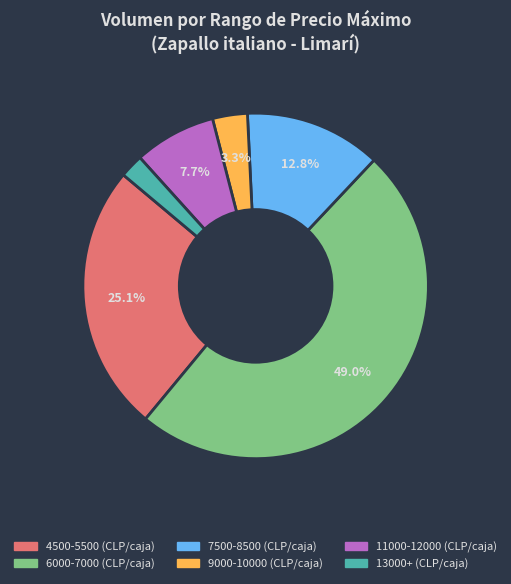

Is there any slice that represents more than half of the pie?

No